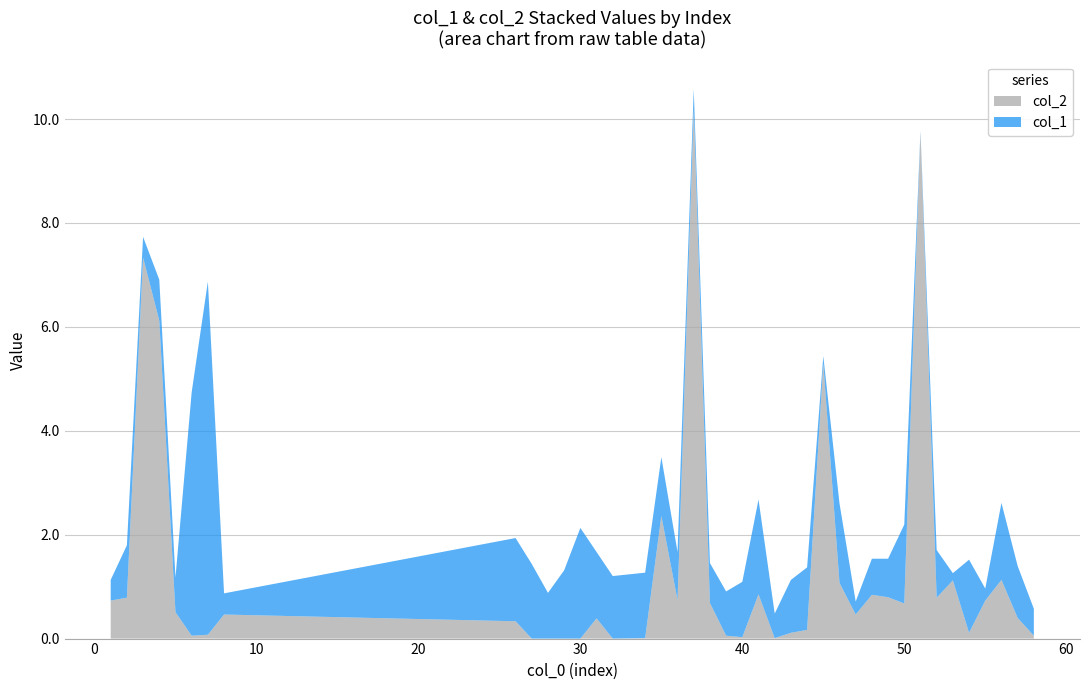

Reading left to right, extract all data points from this chart.

col_1: 0.4	1.0	0.4	0.8	0.7	4.7	6.8	0.4	1.6	1.4	0.9	1.3	2.1	1.3	1.2	1.3	1.1	0.9	0.4	0.8	0.9	1.1	1.8	0.5	1.0	1.2	0.1	1.5	0.2	0.7	0.7	1.5	0.0	0.9	0.1	1.4	0.2	1.5	1.0	0.5
col_2: 0.7	0.8	7.3	6.1	0.5	0.1	0.1	0.5	0.3	0.0	0.0	0.0	0.0	0.4	0.0	0.0	2.4	0.7	10.2	0.7	0.1	0.0	0.9	0.0	0.1	0.2	5.3	1.1	0.5	0.8	0.8	0.7	9.7	0.8	1.1	0.1	0.7	1.1	0.4	0.1